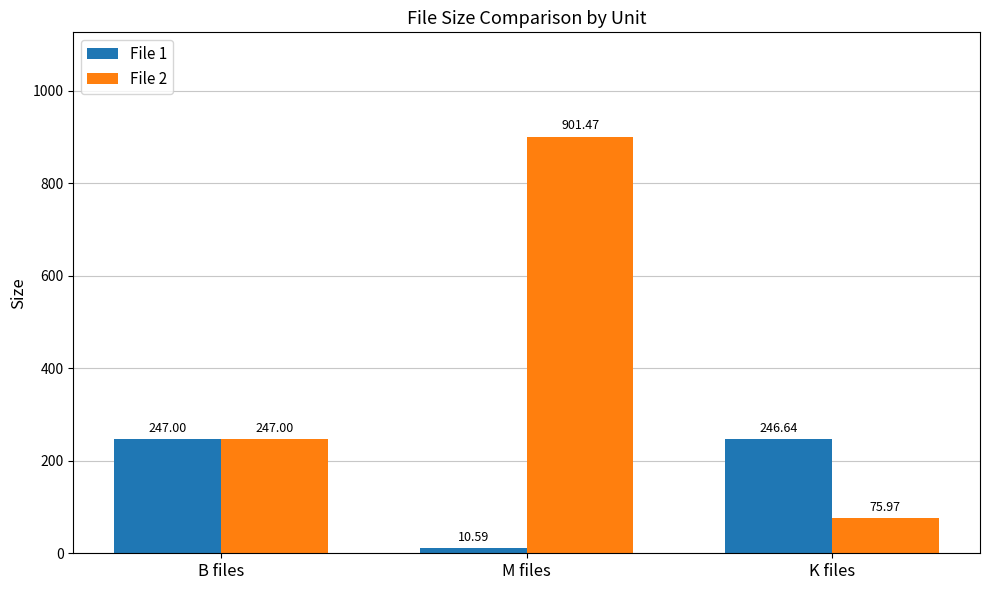

How many data points in File 2 are less than 247?

1